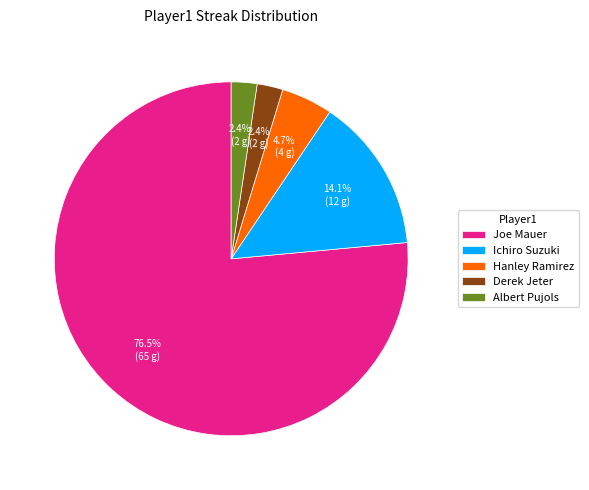

Which slice is the largest?

Joe Mauer